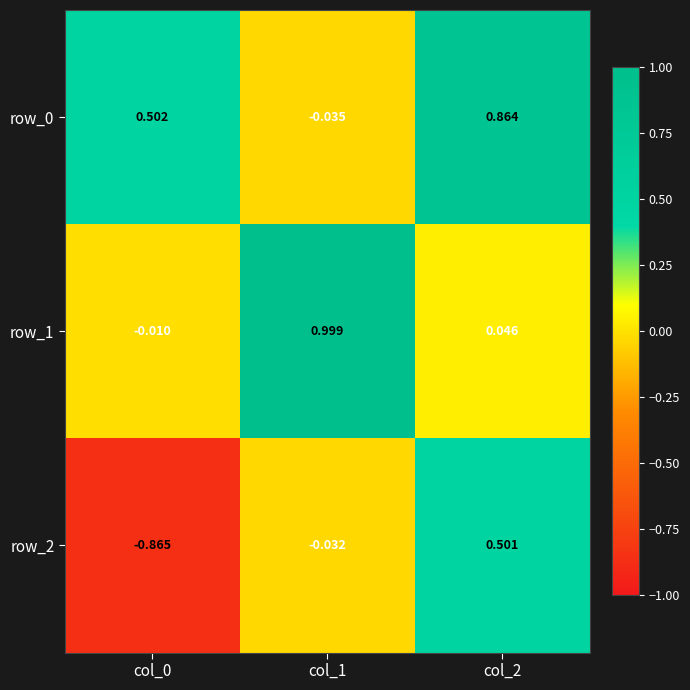

Is the value of row_2 at col_1 greater than the value of row_0 at col_2?

No